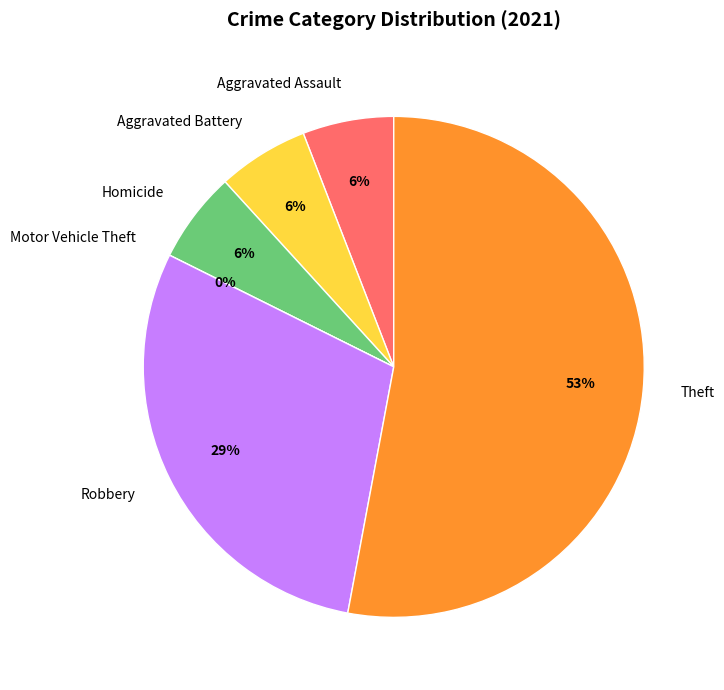

To the nearest percent, what is the difference between the Theft and Homicide slice percentages?

47%